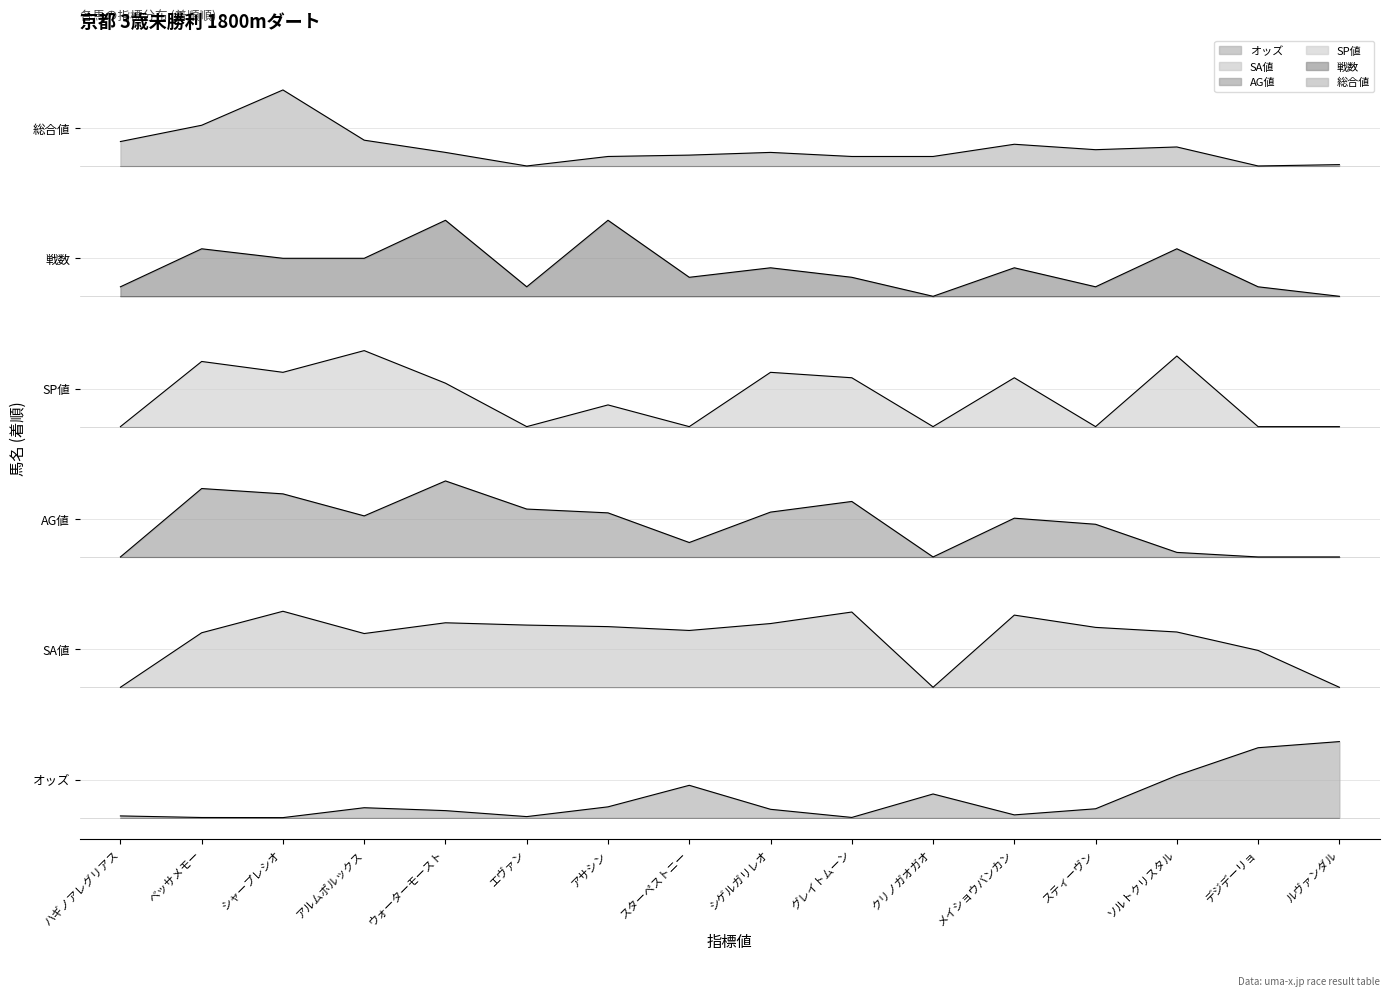

Reading left to right, list all the values displayed in this chart.

オッズ: ハギノアレグリアス=0.0	ベッサメモー=0.0	シャープレシオ=0.0	アルムポルックス=0.1	ウォーターモースト=0.1	エヴァン=0.0	アサシン=0.1	スターペストニー=0.3	シゲルガリレオ=0.1	グレイトムーン=0.0	クリノガオガオ=0.2	メイショウバンカン=0.0	スティーヴン=0.1	ソルトクリスタル=0.4	デジデーリョ=0.6	ルヴァンダル=0.7
SA値: ハギノアレグリアス=1.2	ベッサメモー=1.7	シャープレシオ=1.9	アルムポルックス=1.7	ウォーターモースト=1.8	エヴァン=1.8	アサシン=1.8	スターペストニー=1.7	シゲルガリレオ=1.8	グレイトムーン=1.9	クリノガオガオ=1.2	メイショウバンカン=1.9	スティーヴン=1.8	ソルトクリスタル=1.7	デジデーリョ=1.5	ルヴァンダル=1.2
AG値: ハギノアレグリアス=2.4	ベッサメモー=3.0	シャープレシオ=3.0	アルムポルックス=2.8	ウォーターモースト=3.1	エヴァン=2.8	アサシン=2.8	スターペストニー=2.5	シゲルガリレオ=2.8	グレイトムーン=2.9	クリノガオガオ=2.4	メイショウバンカン=2.8	スティーヴン=2.7	ソルトクリスタル=2.4	デジデーリョ=2.4	ルヴァンダル=2.4
SP値: ハギノアレグリアス=3.6	ベッサメモー=4.2	シャープレシオ=4.1	アルムポルックス=4.3	ウォーターモースト=4.0	エヴァン=3.6	アサシン=3.8	スターペストニー=3.6	シゲルガリレオ=4.1	グレイトムーン=4.0	クリノガオガオ=3.6	メイショウバンカン=4.0	スティーヴン=3.6	ソルトクリスタル=4.2	デジデーリョ=3.6	ルヴァンダル=3.6
戦数: ハギノアレグリアス=4.9	ベッサメモー=5.2	シャープレシオ=5.1	アルムポルックス=5.1	ウォーターモースト=5.5	エヴァン=4.9	アサシン=5.5	スターペストニー=5.0	シゲルガリレオ=5.1	グレイトムーン=5.0	クリノガオガオ=4.8	メイショウバンカン=5.1	スティーヴン=4.9	ソルトクリスタル=5.2	デジデーリョ=4.9	ルヴァンダル=4.8
総合値: ハギノアレグリアス=6.2	ベッサメモー=6.4	シャープレシオ=6.7	アルムポルックス=6.2	ウォーターモースト=6.1	エヴァン=6.0	アサシン=6.1	スターペストニー=6.1	シゲルガリレオ=6.1	グレイトムーン=6.1	クリノガオガオ=6.1	メイショウバンカン=6.2	スティーヴン=6.2	ソルトクリスタル=6.2	デジデーリョ=6.0	ルヴァンダル=6.0